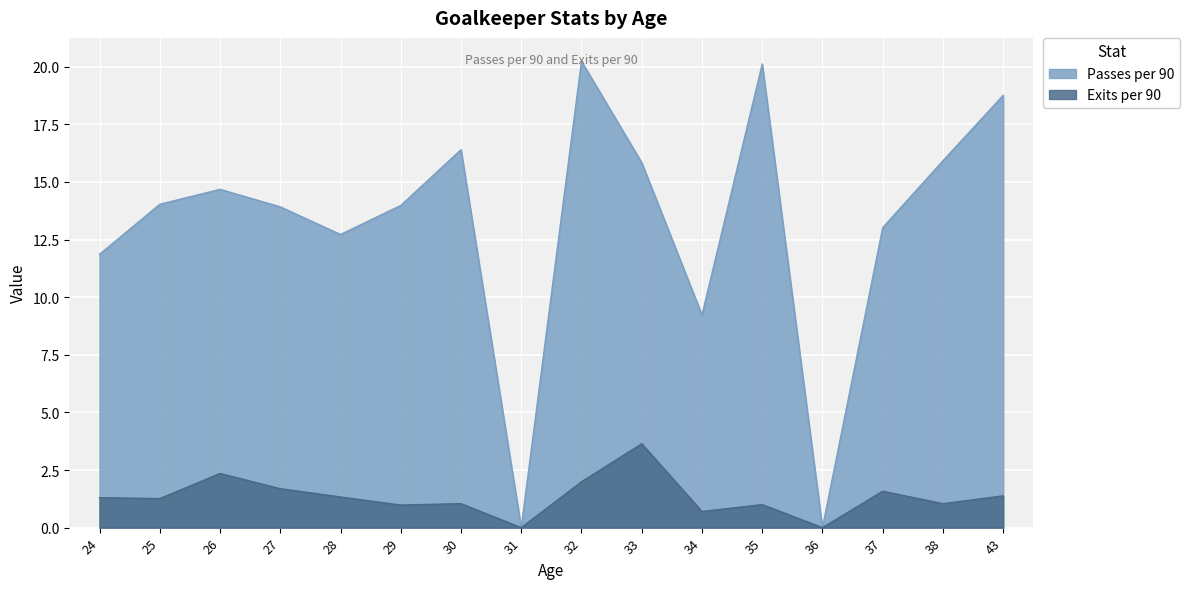

How many data points in Exits per 90 are less than 1?

4